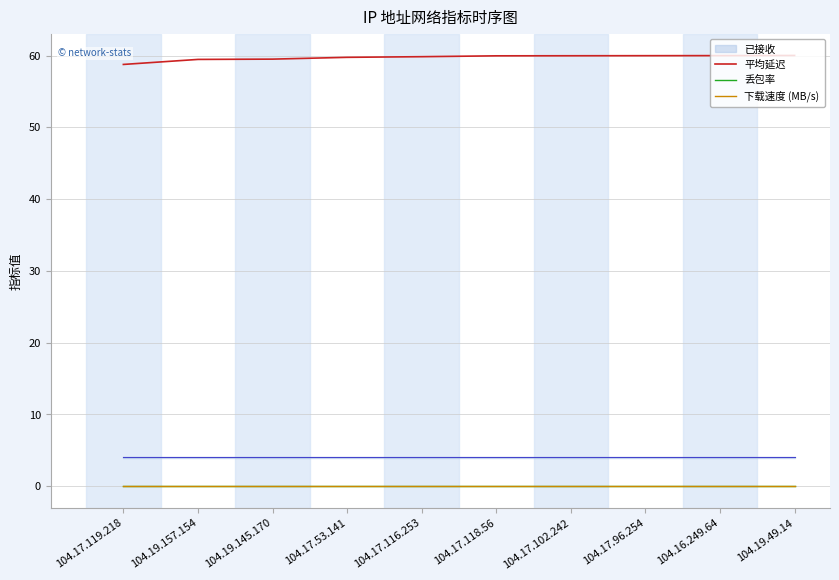

List the series in order of their peak value, lowest first.

丢包率, 下载速度 (MB/s), 平均延迟